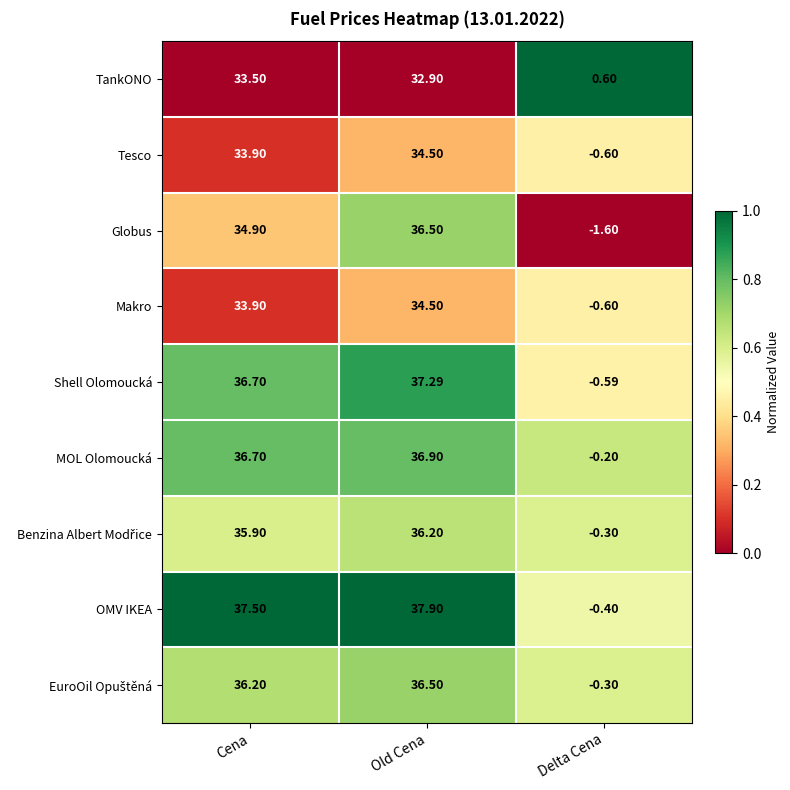

List the labels in order of Shell Olomoucká value, largest first.

Old Cena, Cena, Delta Cena